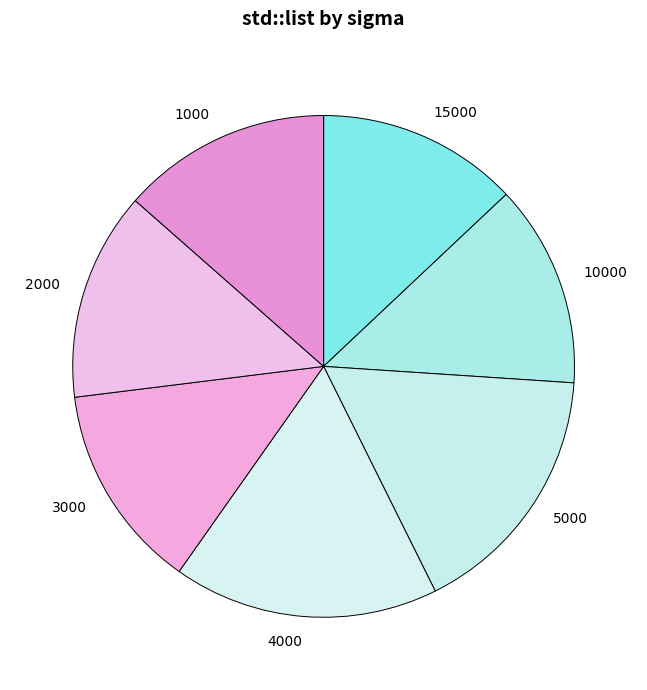

How many slices are in this pie chart?

7